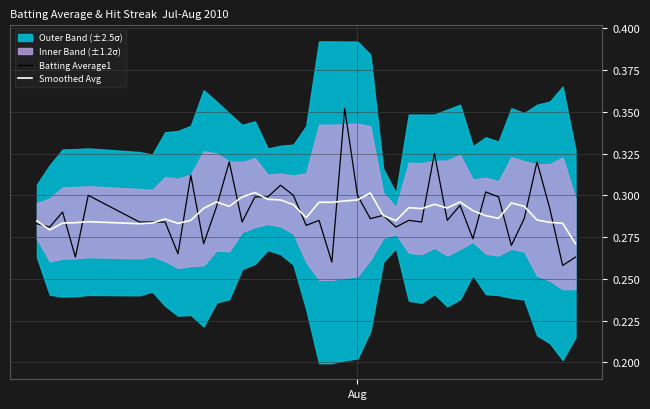

True or false: Batting Average1 has more than 2 points higher than both neighbors.

True